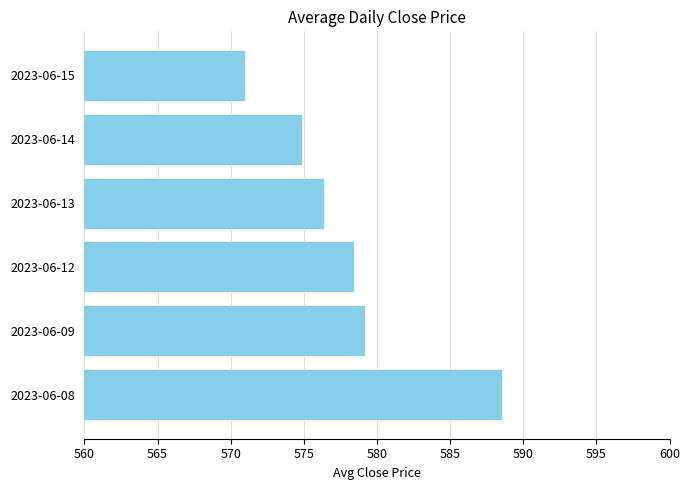

List the labels in order of value, smallest first.

2023-06-15, 2023-06-14, 2023-06-13, 2023-06-12, 2023-06-09, 2023-06-08